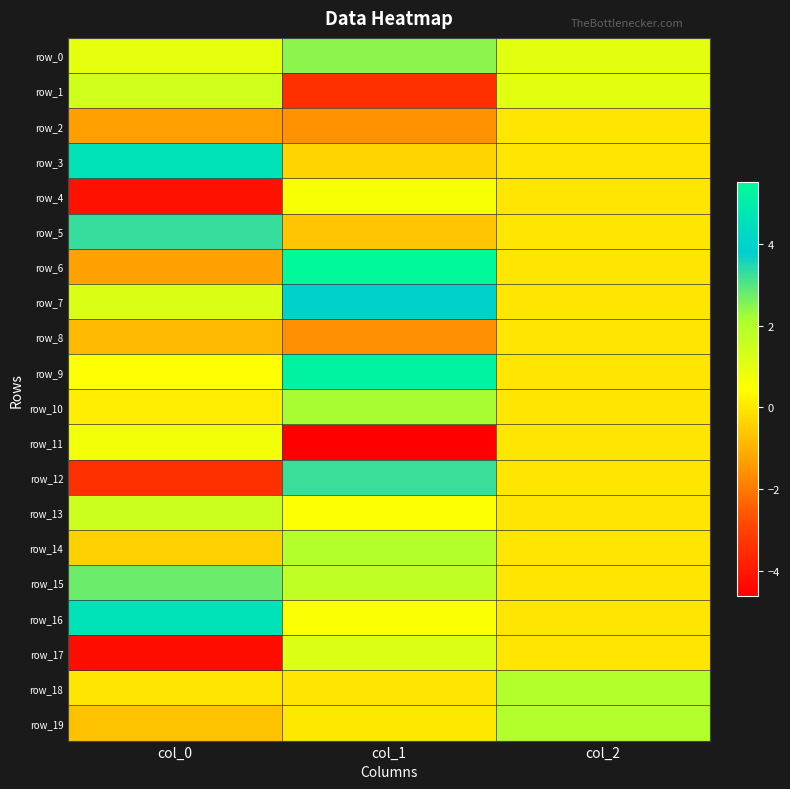

What is the sum of the row_11 values at col_1 and col_0?

-3.9